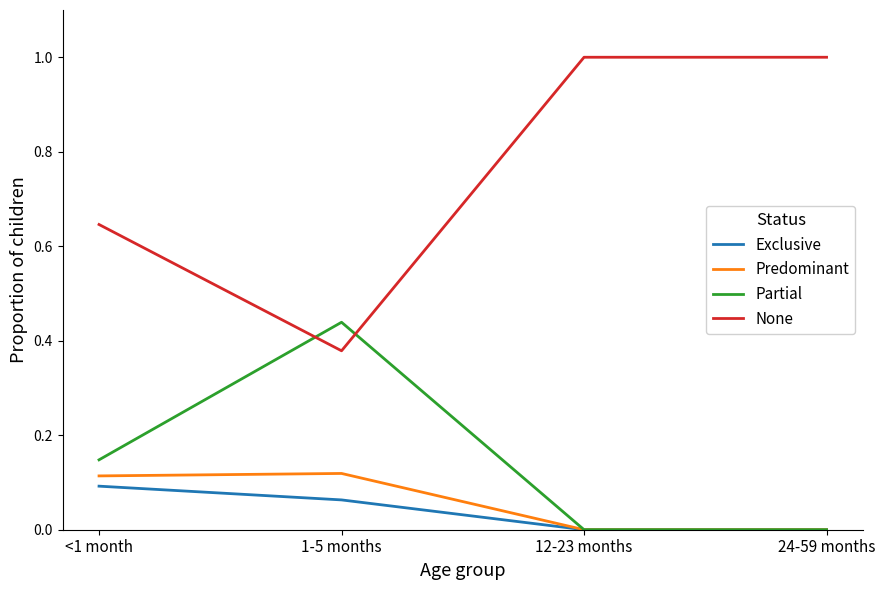

How many Predominant values are between 0 and 1?

4